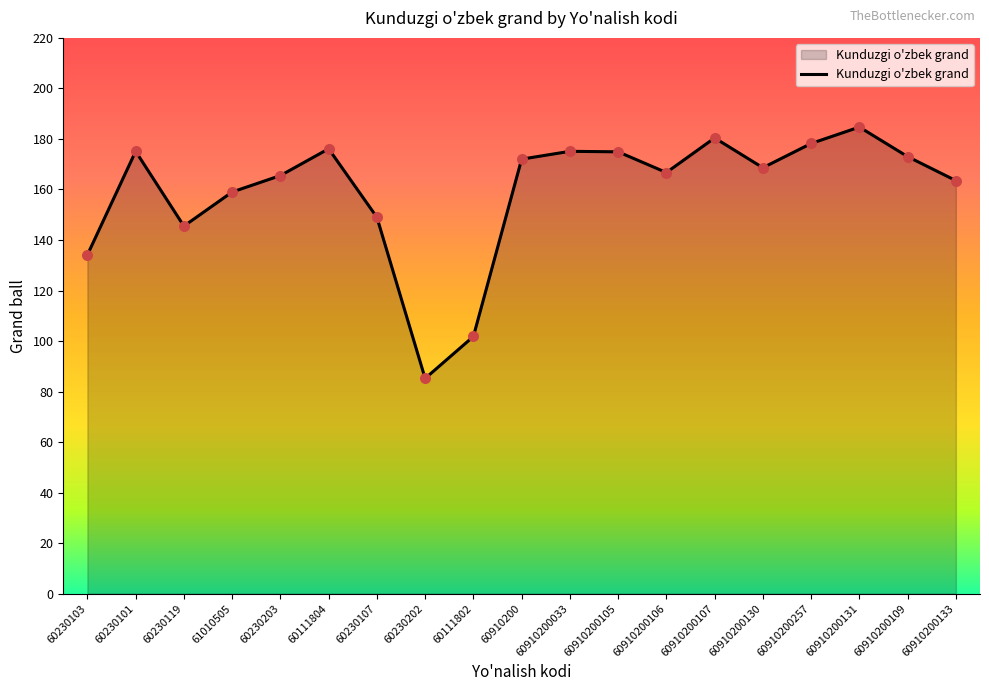

Approximately how many times larger is the value at 60910200109 compared to 60910200?

1.0